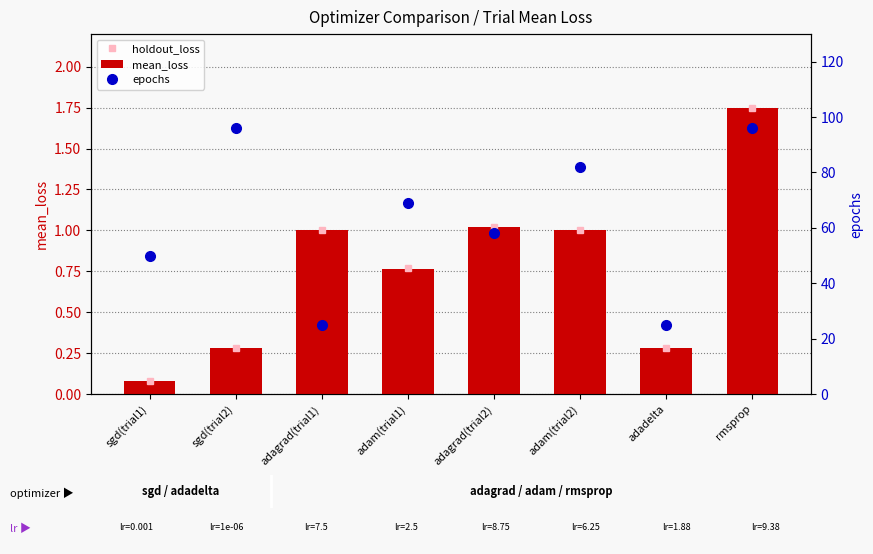

What is the difference between the holdout_loss values at rmsprop and adam(trial1)?

1.0